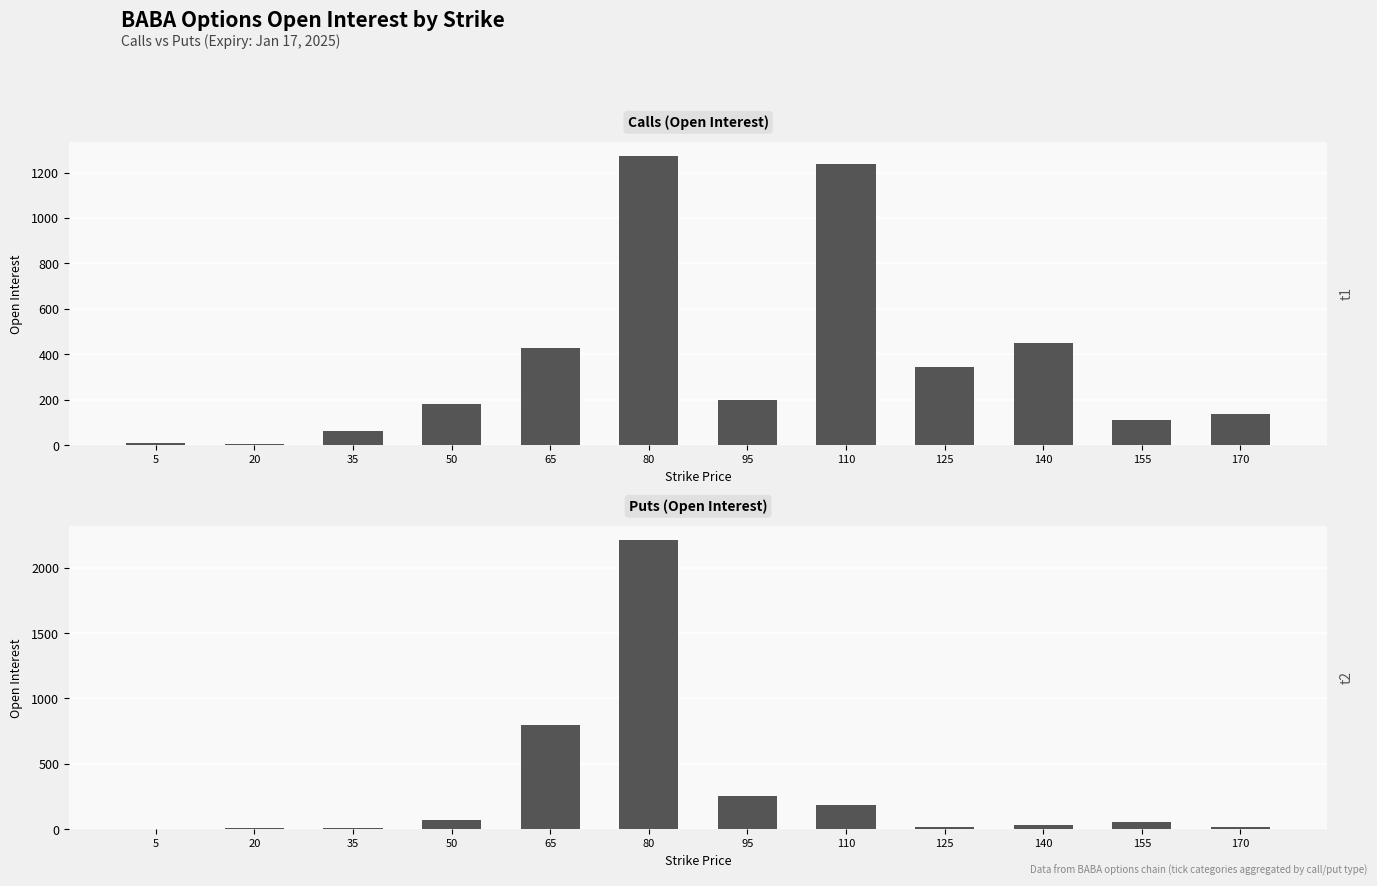

Rank the series by their maximum value, from highest to lowest.

Puts, Calls